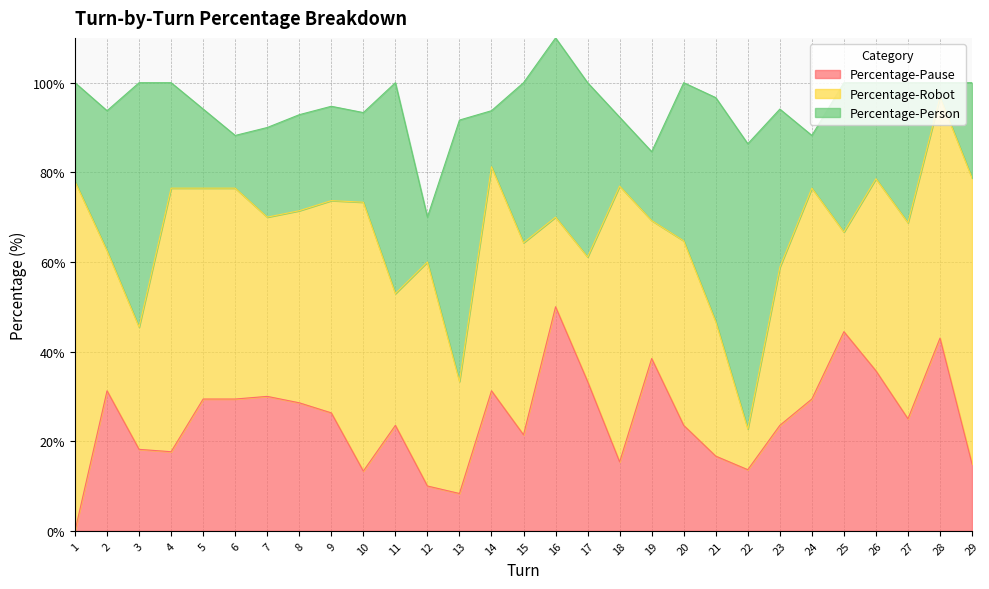

In Percentage-Pause, how many points are lower than both neighbors (excluding endpoints)?

7